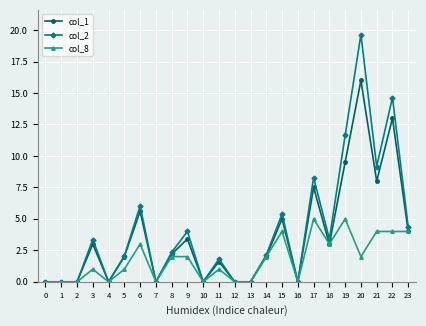

Reading right to left, what are all the values shown in this chart?

col_1: 23=4.0	22=13.0	21=8.0	20=16.0	19=9.5	18=3.0	17=7.5	16=0.0	15=5.0	14=2.0	13=0.0	12=0.0	11=1.6	10=0.0	9=3.4	8=2.2	7=0.0	6=5.6	5=2.0	4=0.0	3=3.0	2=0.0	1=0.0	0=0.0
col_2: 23=4.4	22=14.6	21=9.2	20=19.6	19=11.6	18=3.4	17=8.3	16=0.0	15=5.4	14=2.1	13=0.0	12=0.0	11=1.8	10=0.0	9=4.0	8=2.3	7=0.0	6=6.0	5=2.1	4=0.0	3=3.4	2=0.0	1=0.0	0=0.0
col_8: 23=4.0	22=4.0	21=4.0	20=2.0	19=5.0	18=3.0	17=5.0	16=0.0	15=4.0	14=2.0	13=0.0	12=0.0	11=1.0	10=0.0	9=2.0	8=2.0	7=0.0	6=3.0	5=1.0	4=0.0	3=1.0	2=0.0	1=0.0	0=0.0